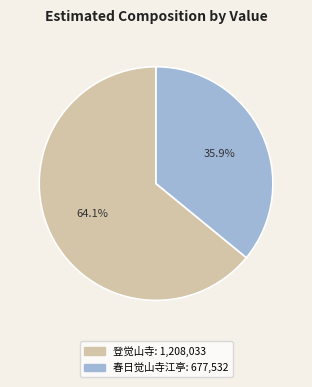

Do 登觉山寺 and 春日觉山寺江亭 together represent more than half of the pie?

Yes